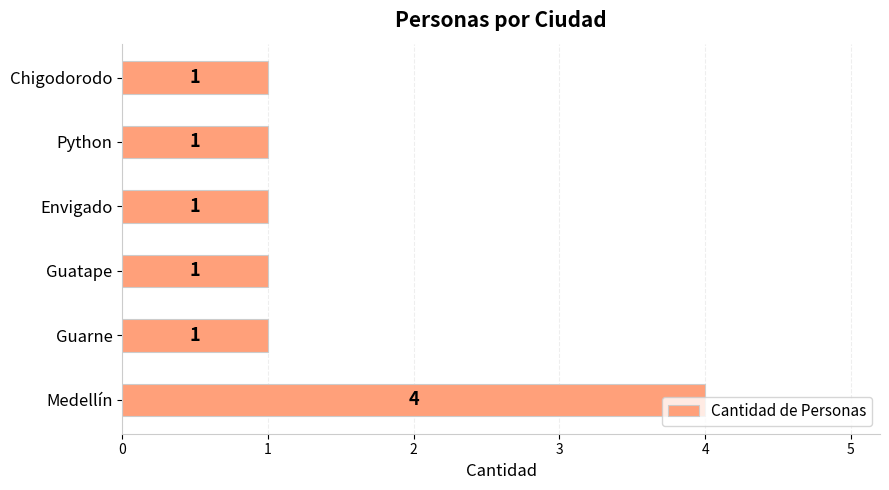

What is the greatest value displayed?

4